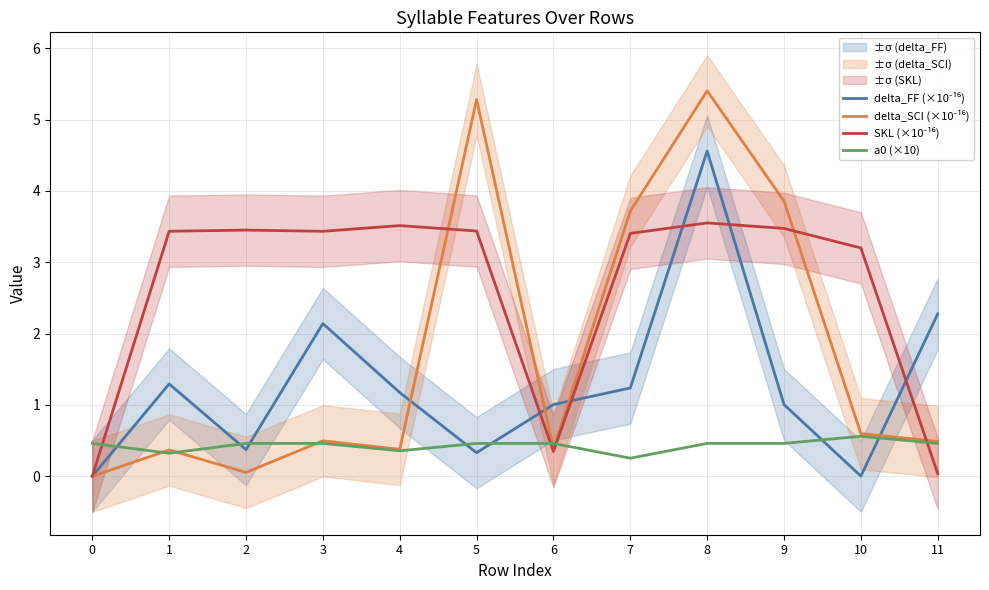

Which series has the largest range (max minus min)?

delta_SCI (×10⁻¹⁶)